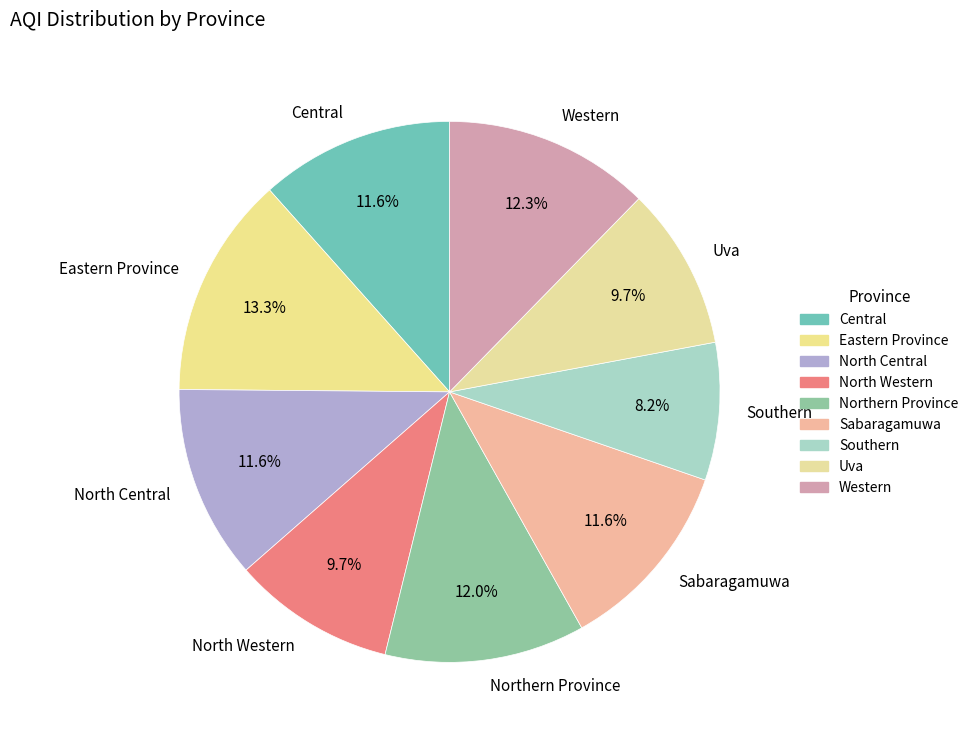

What is the smallest slice in the pie chart?

Southern